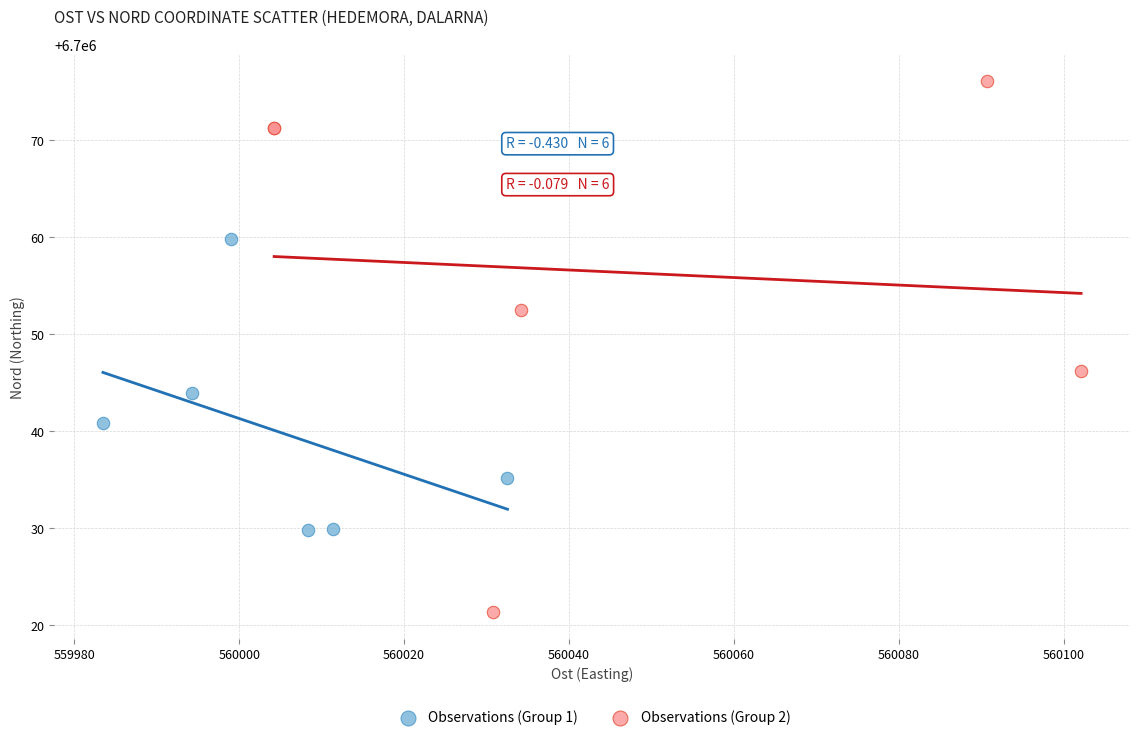

Which series contains the lowest Y value?

Observations (Group 2)